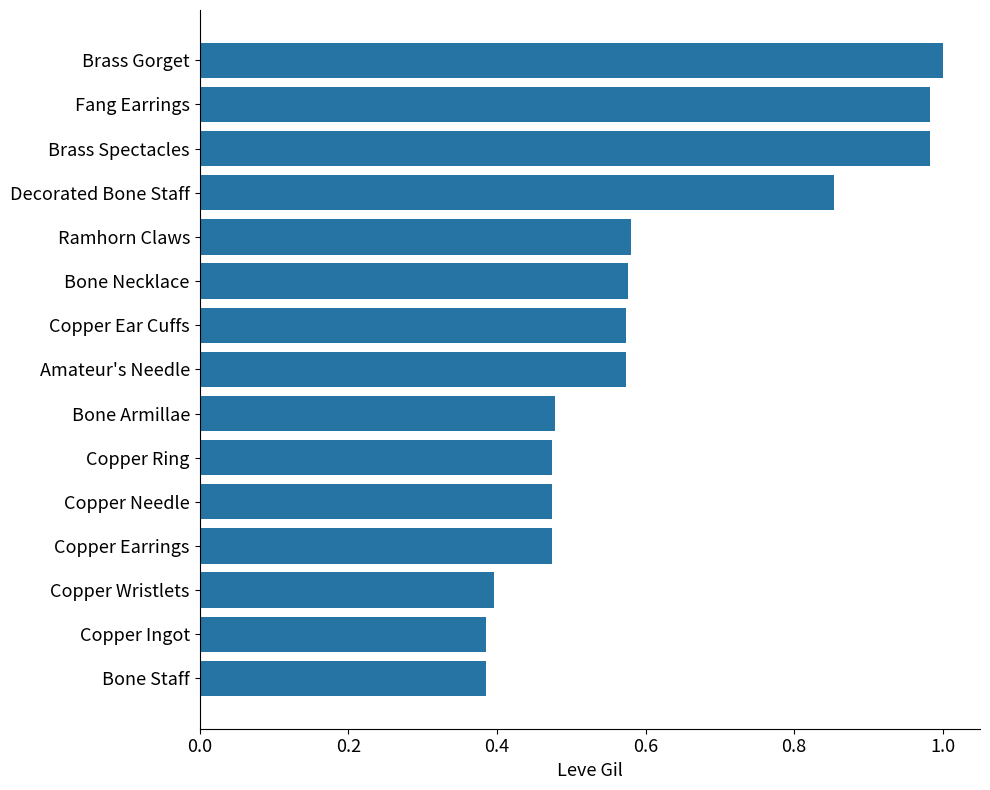

The value at Copper Needle is 0.6. True or false?

False